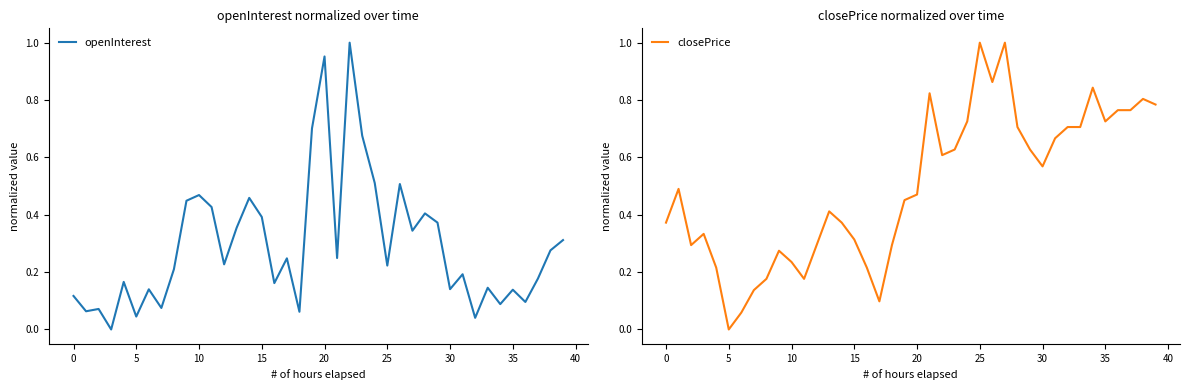

What is the highest value of the closePrice series?

1.0